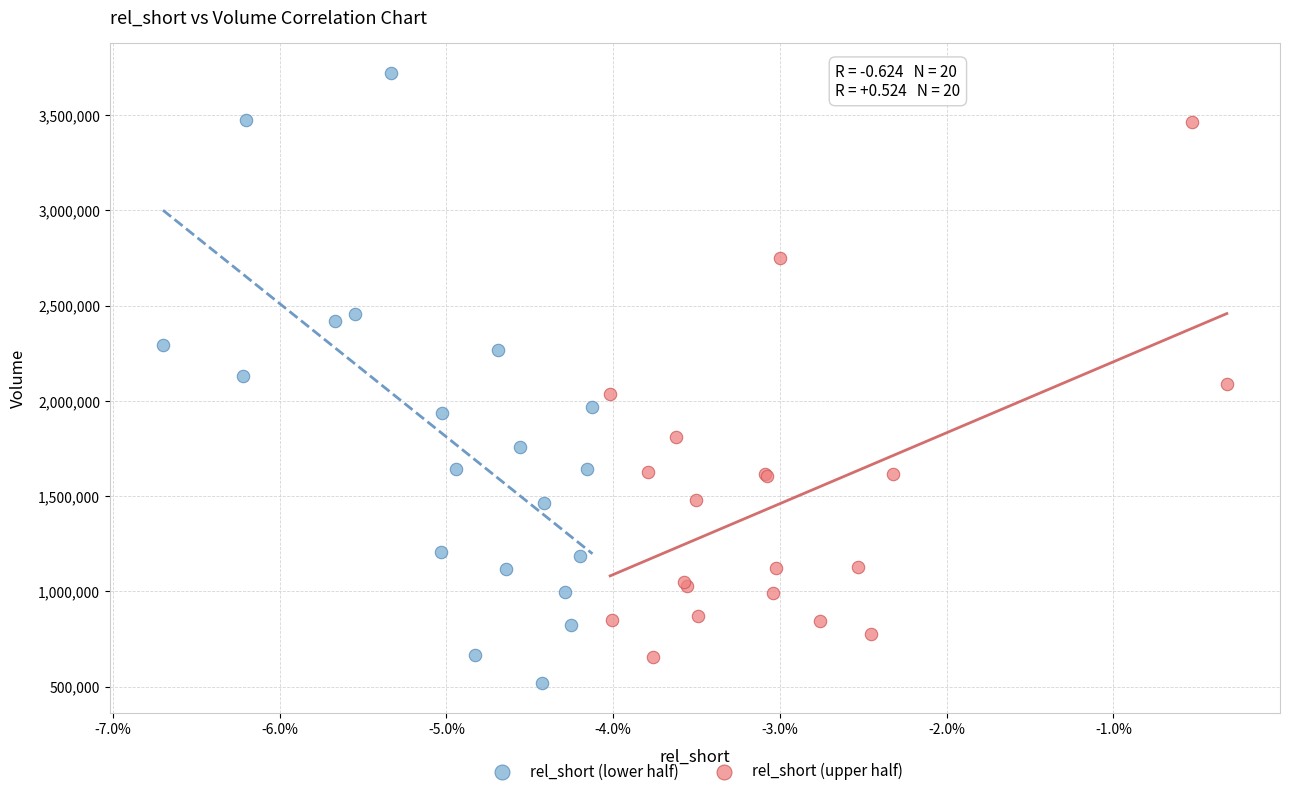

Which series has the largest Y range (max minus min)?

rel_short (lower half)